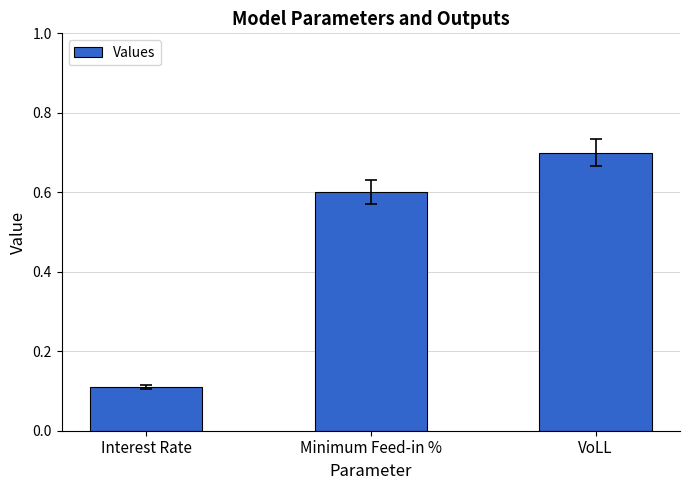

Rank the categories by value from lowest to highest.

Interest Rate, Minimum Feed-in %, VoLL